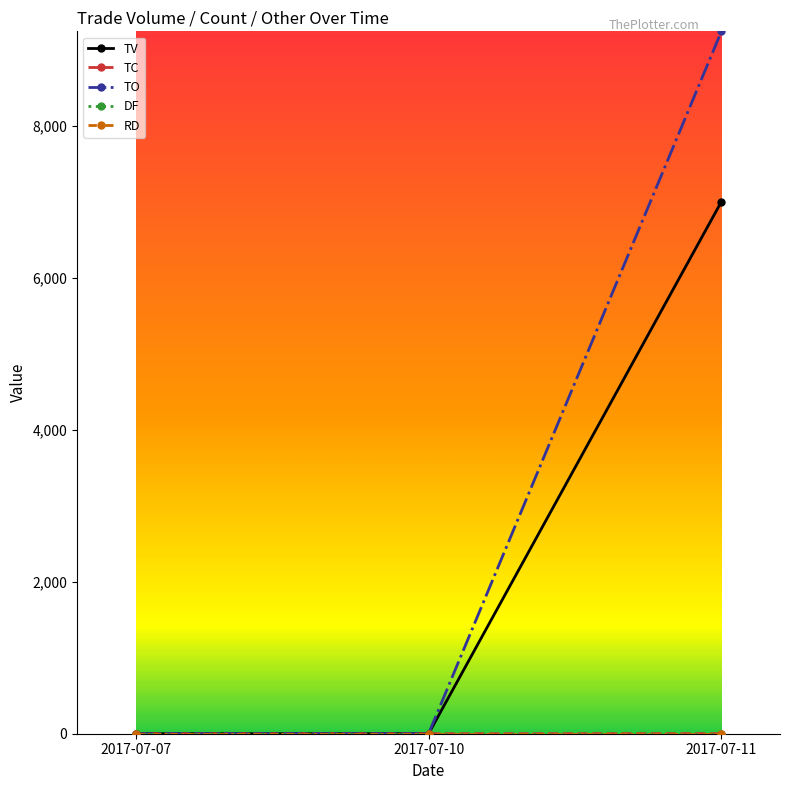

What is the sum of all TV values?

7000